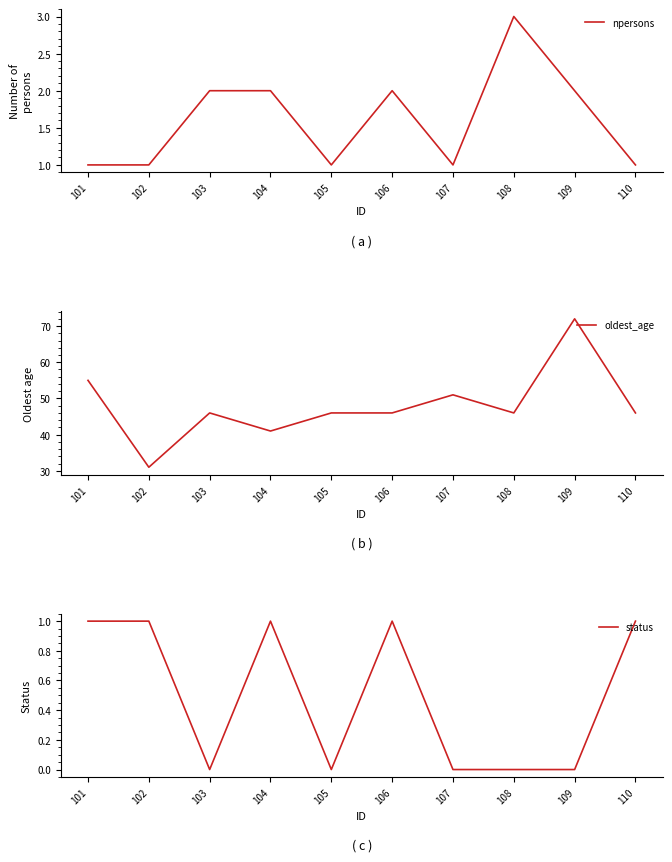

What is the difference between the status values at 105 and 110?

1